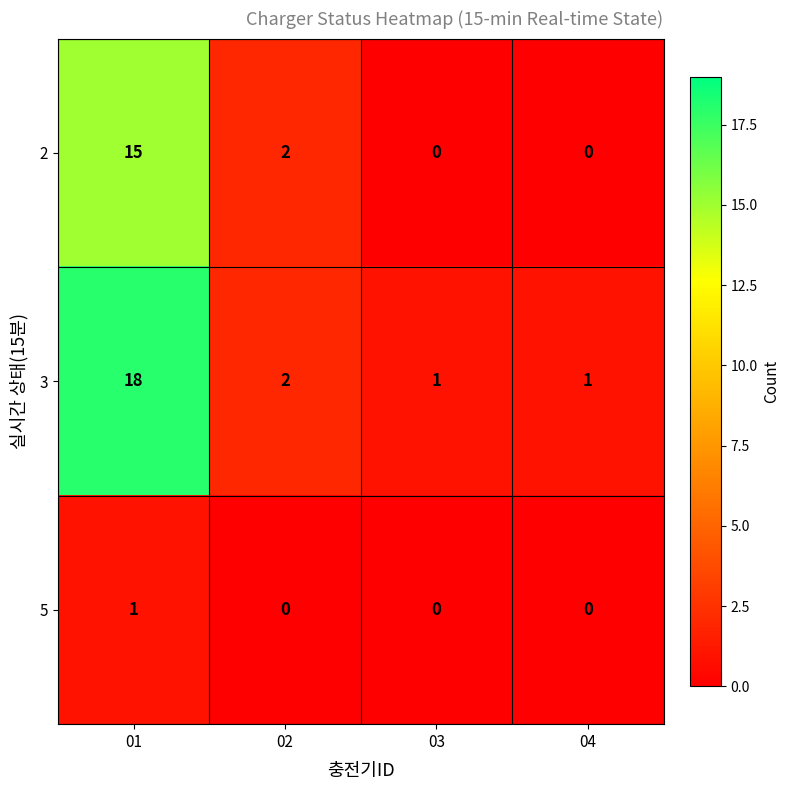

Which series has the widest spread of values?

3